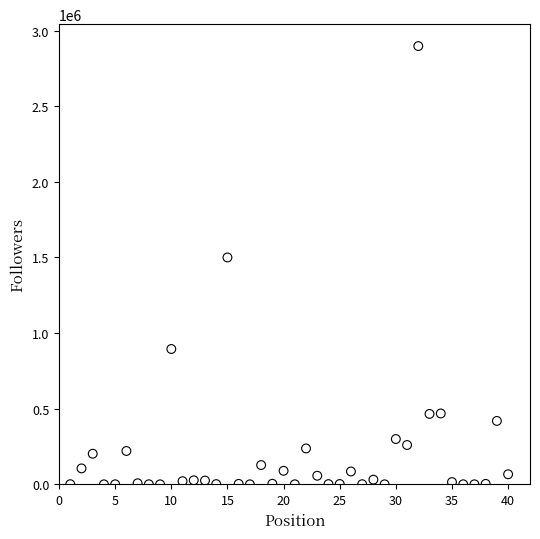

What is the range of Y values (max minus min)?

2897146